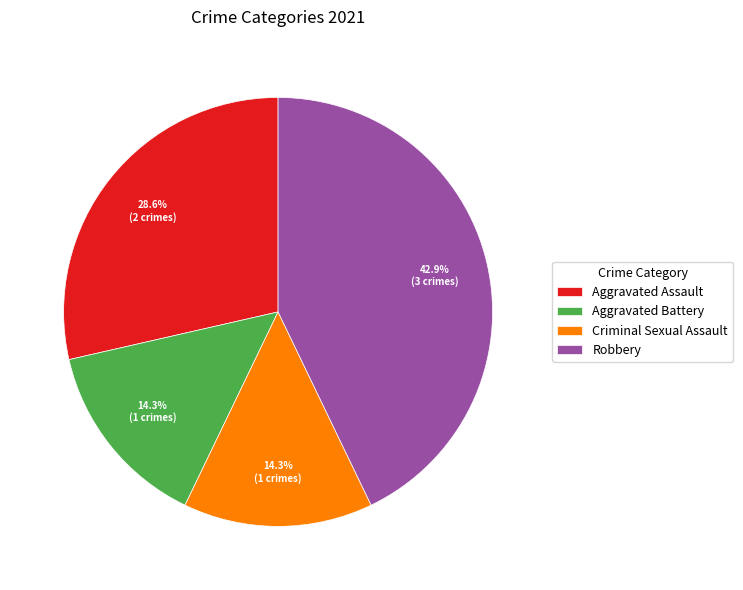

What is the largest slice in the pie chart?

Robbery